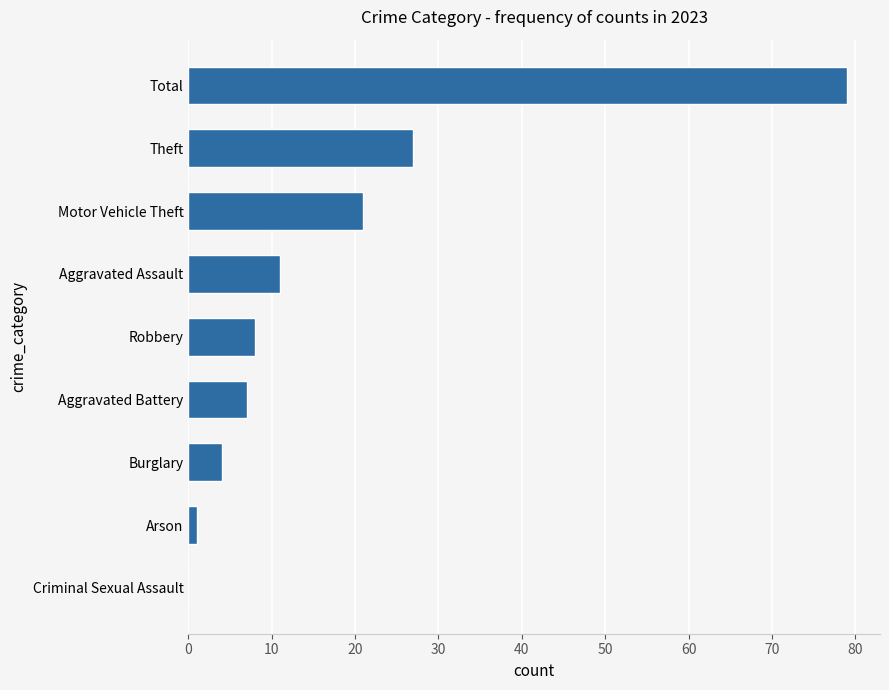

Reading bottom to top, list all the values displayed in this chart.

Criminal Sexual Assault=0	Arson=1	Burglary=4	Aggravated Battery=7	Robbery=8	Aggravated Assault=11	Motor Vehicle Theft=21	Theft=27	Total=79